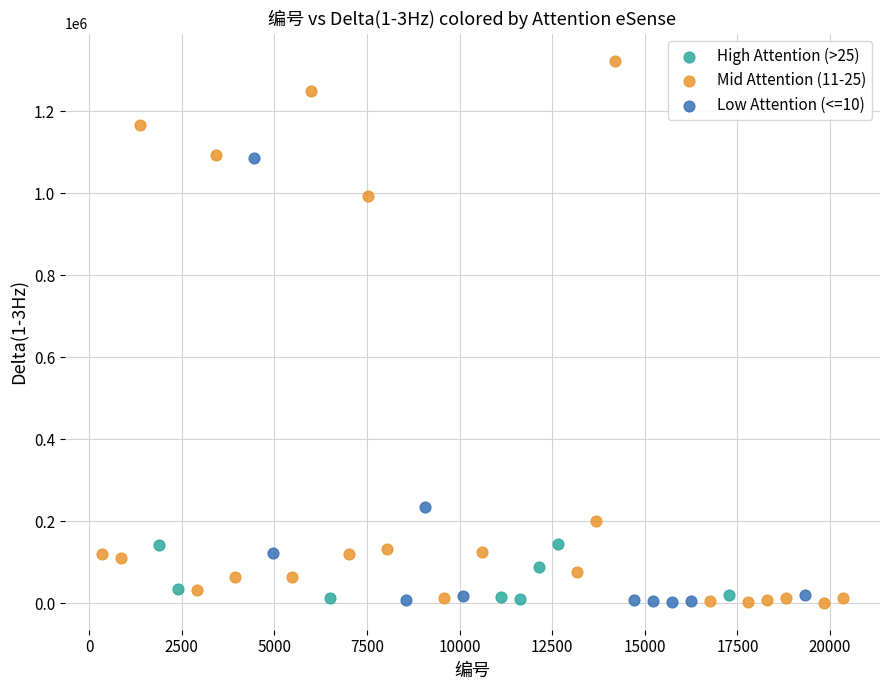

What are all the series names shown in the legend?

High Attention (>25), Mid Attention (11-25), Low Attention (<=10)